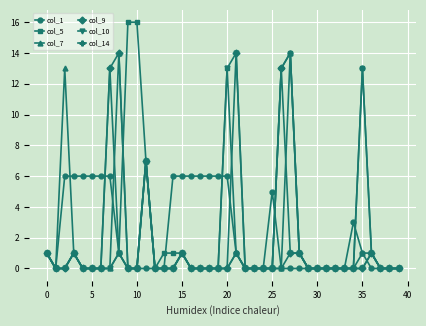

True or false: col_7 has more than 1 points higher than both neighbors.

True